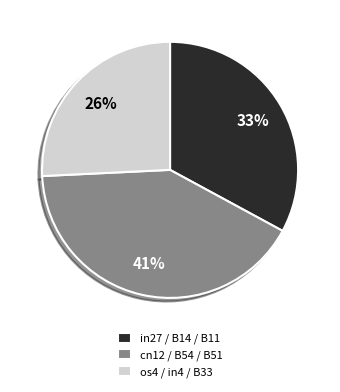

Do cn12 / B54 / B51 and in27 / B14 / B11 together represent more than half of the pie?

Yes